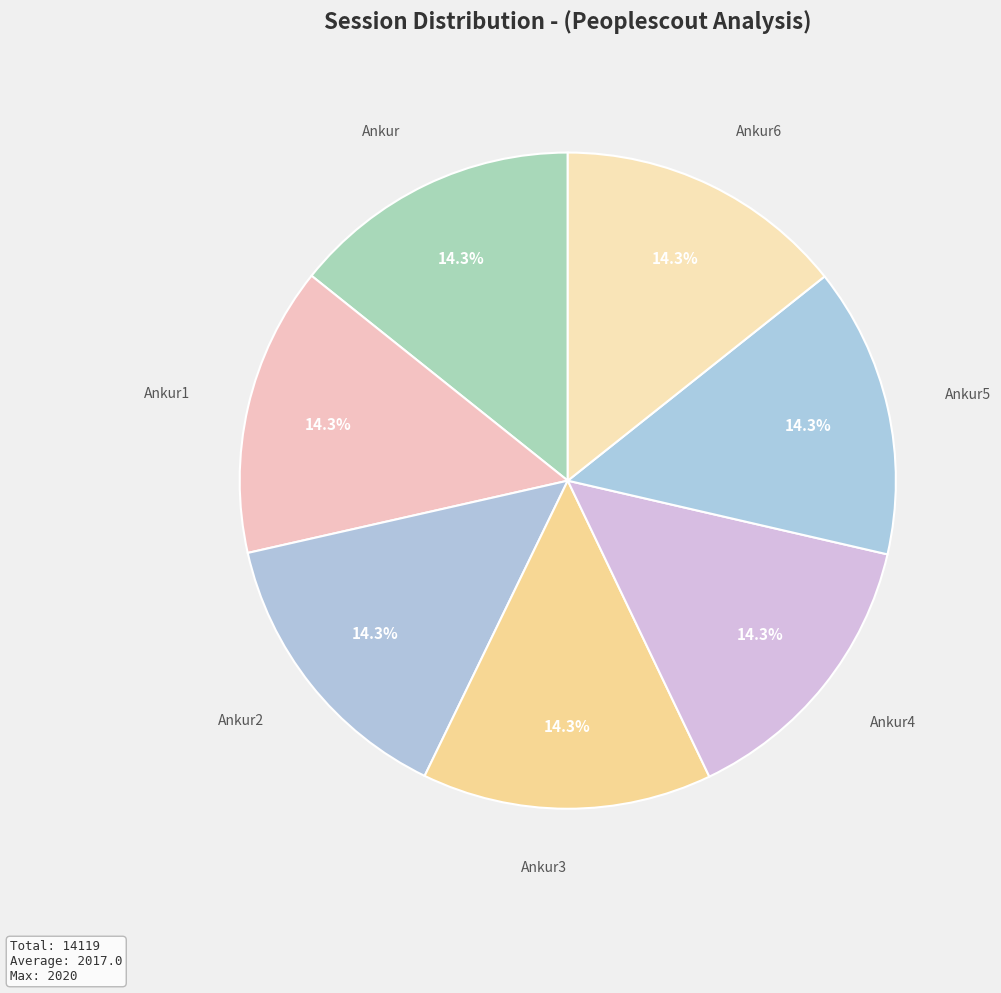

Which category has the smallest portion of the pie?

Ankur